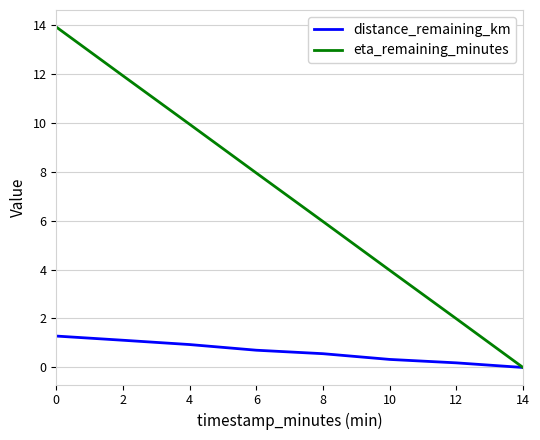

True or false: eta_remaining_minutes has more than 1 points higher than both neighbors.

False